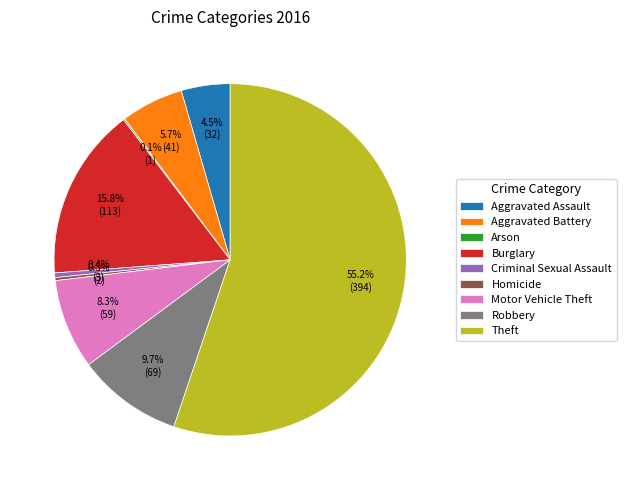

Do Aggravated Assault and Criminal Sexual Assault together represent more than half of the pie?

No